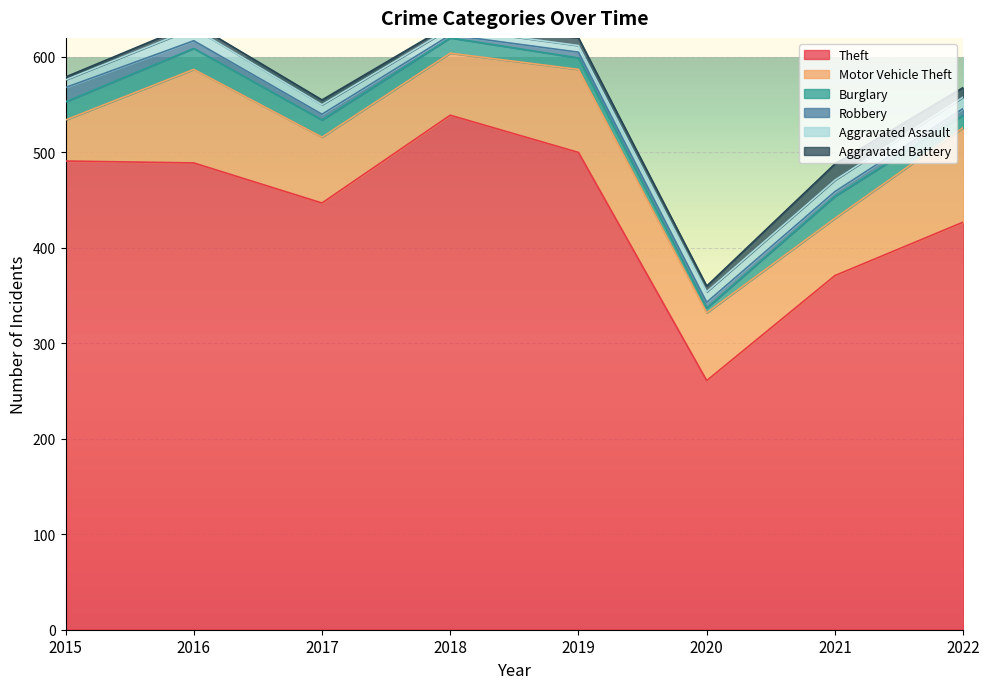

Reading left to right, list all the values displayed in this chart.

Theft: 491	489	447	539	500	261	371	427
Motor Vehicle Theft: 43	98	69	65	87	71	60	99
Burglary: 19	22	18	16	12	5	23	13
Robbery: 15	8	6	3	6	6	5	7
Aggravated Assault: 8	13	10	7	7	11	12	12
Aggravated Battery: 3	5	5	4	8	6	17	10